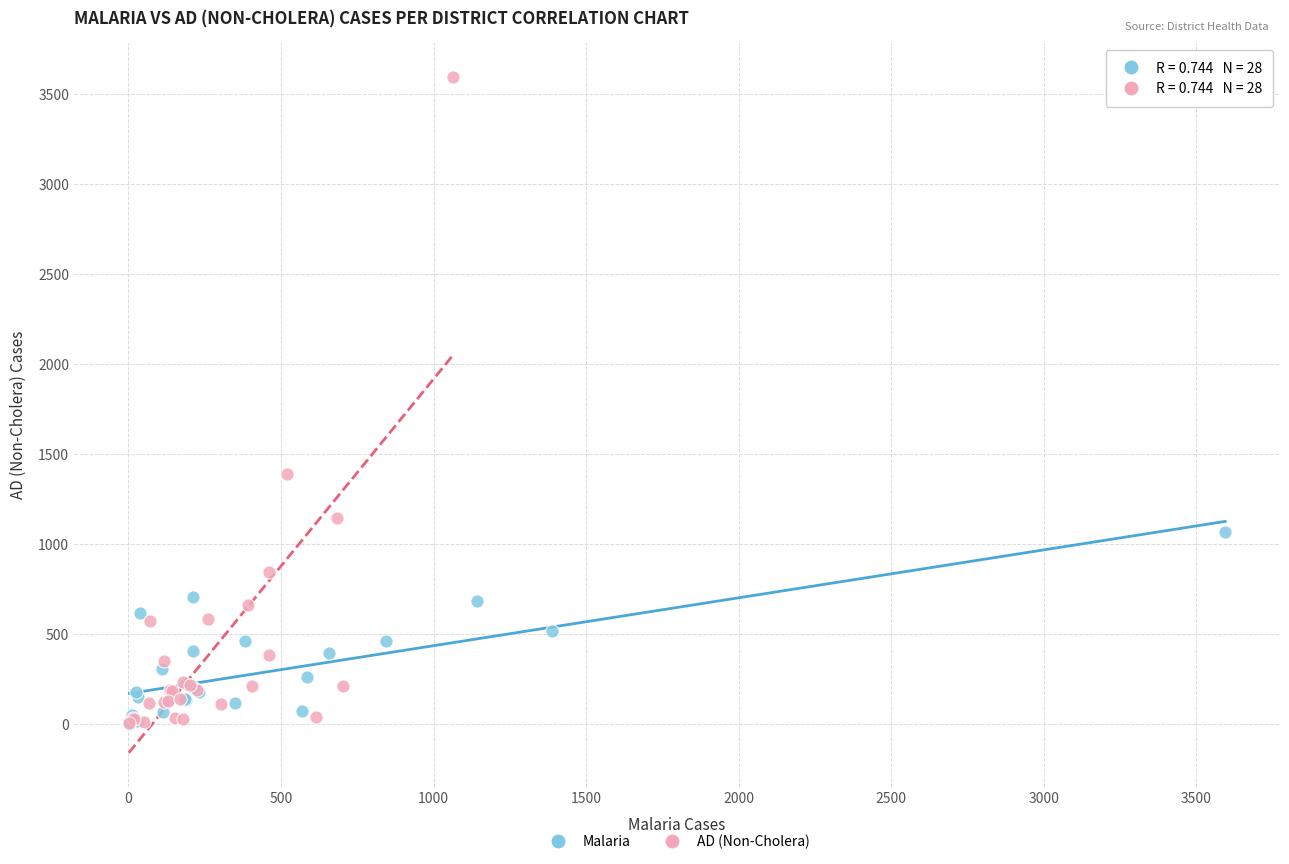

Which series has the largest Y range (max minus min)?

AD (Non-Cholera)